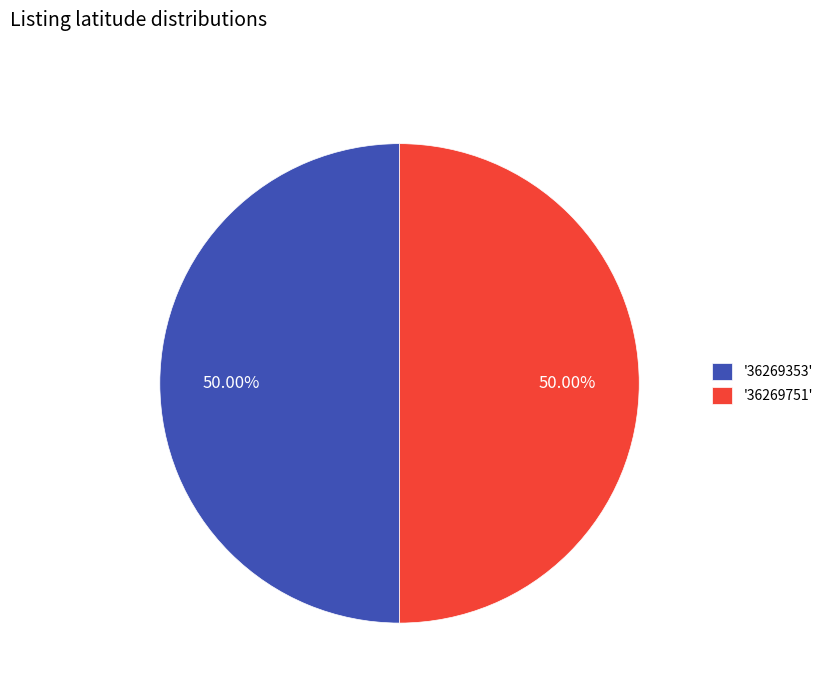

Combined, do '36269751' and '36269353' account for over 50%?

Yes